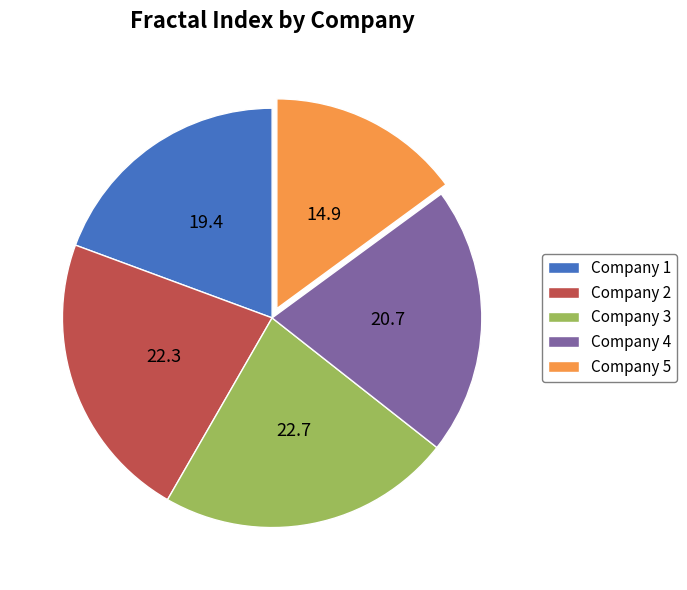

Is the sum of Company 5 and Company 4 greater than half?

No